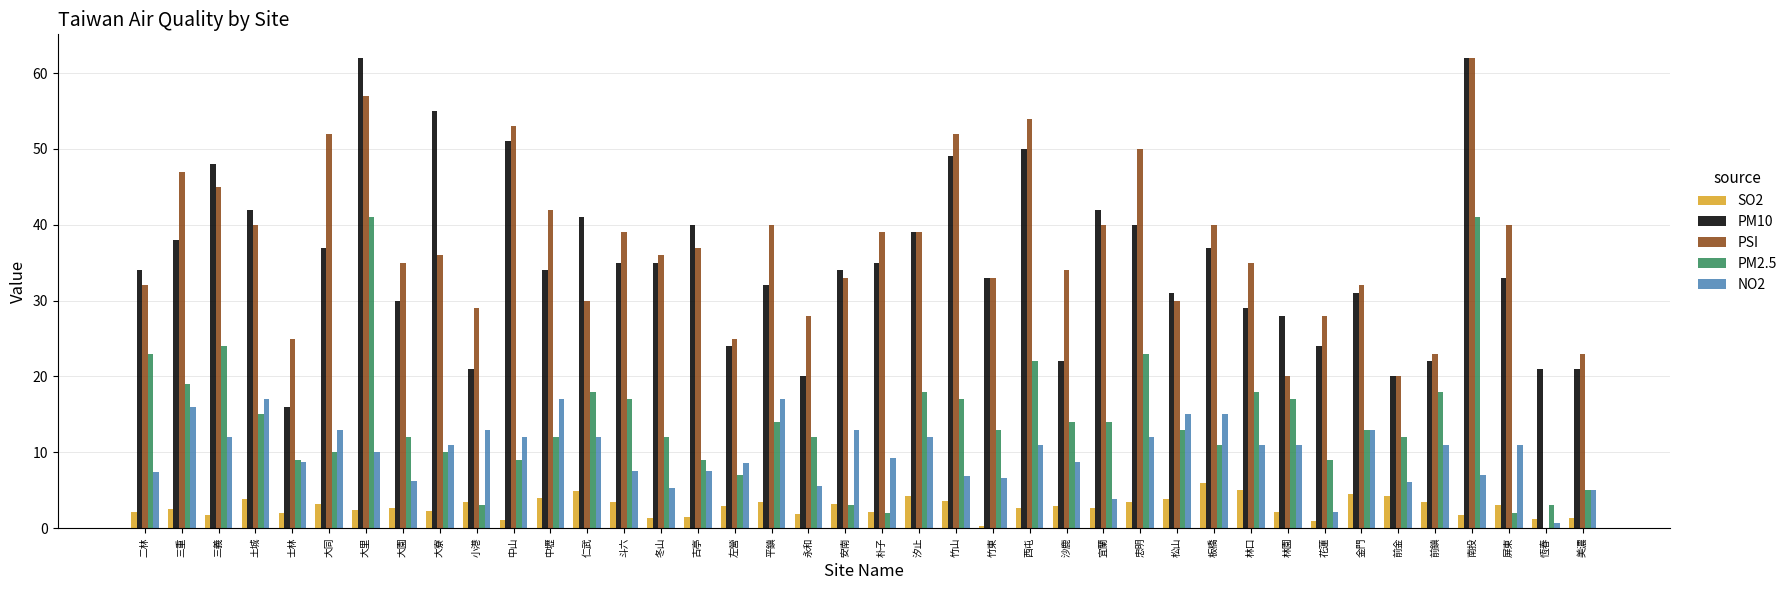

Is the value of PM2.5 at 三重 greater than the value of SO2 at 林口?

Yes